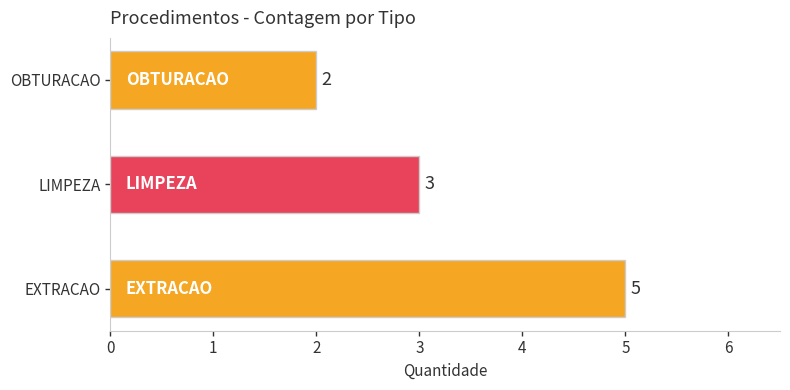

Is it true that the value at EXTRACAO is 8?

False